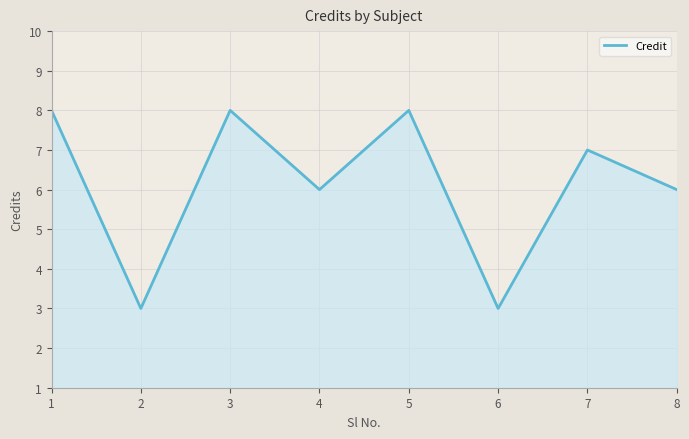

Does the chart display data point markers on the line(s)?

No